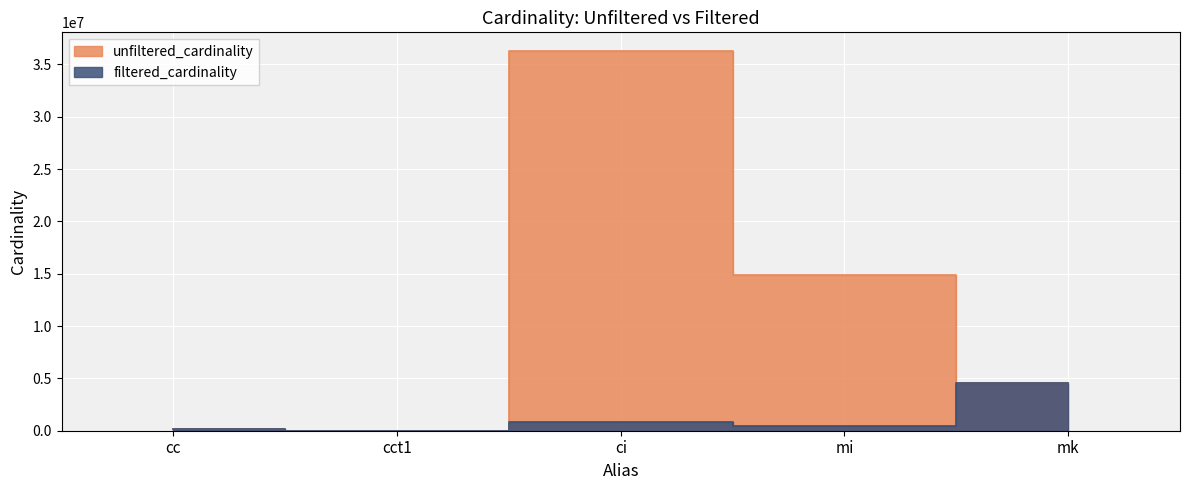

What is the difference between the highest and lowest values at cct1?

3